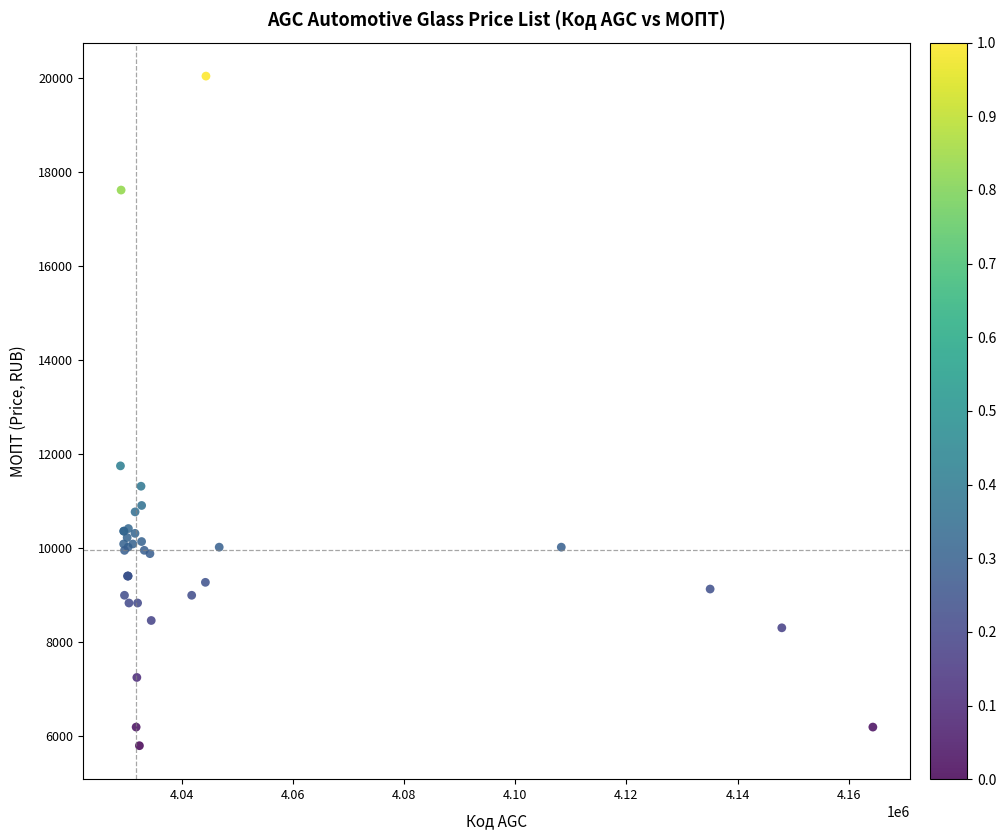

What Y value in the scatter plot is closest to 12923?

11754.1